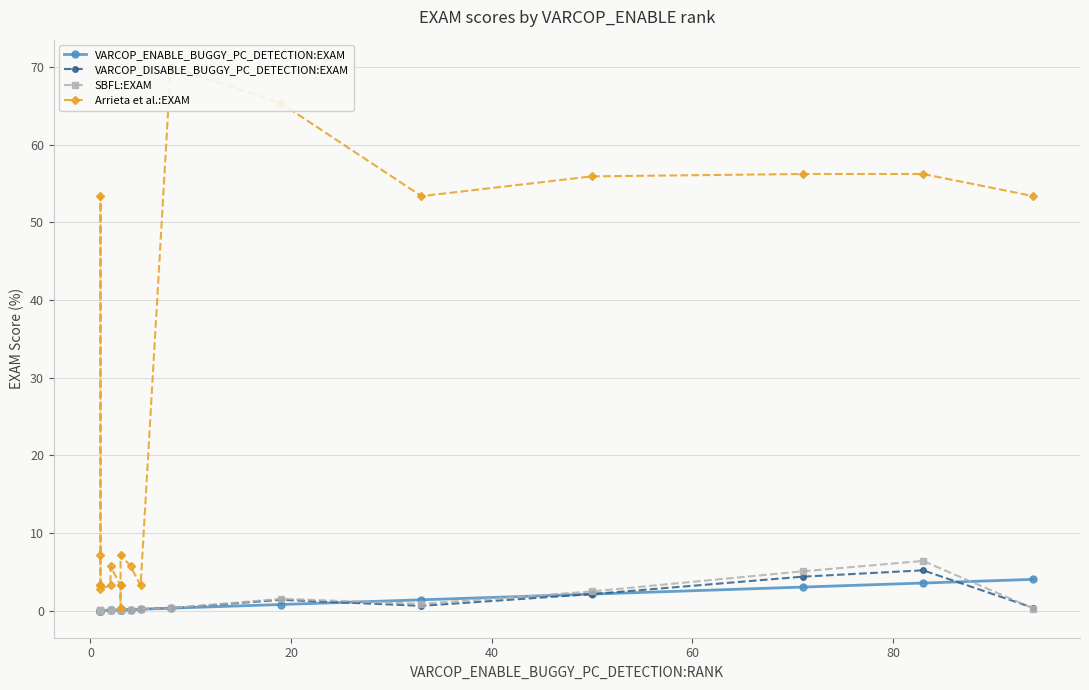

What is the value of the Arrieta et al.:EXAM point at the 8th from the left?

3.3